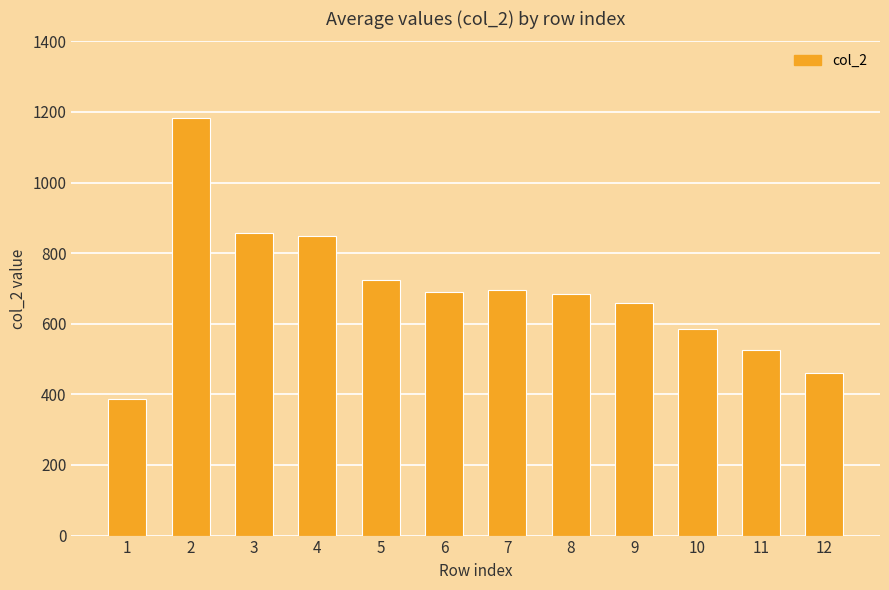

What is the minimum value shown in the chart?

386